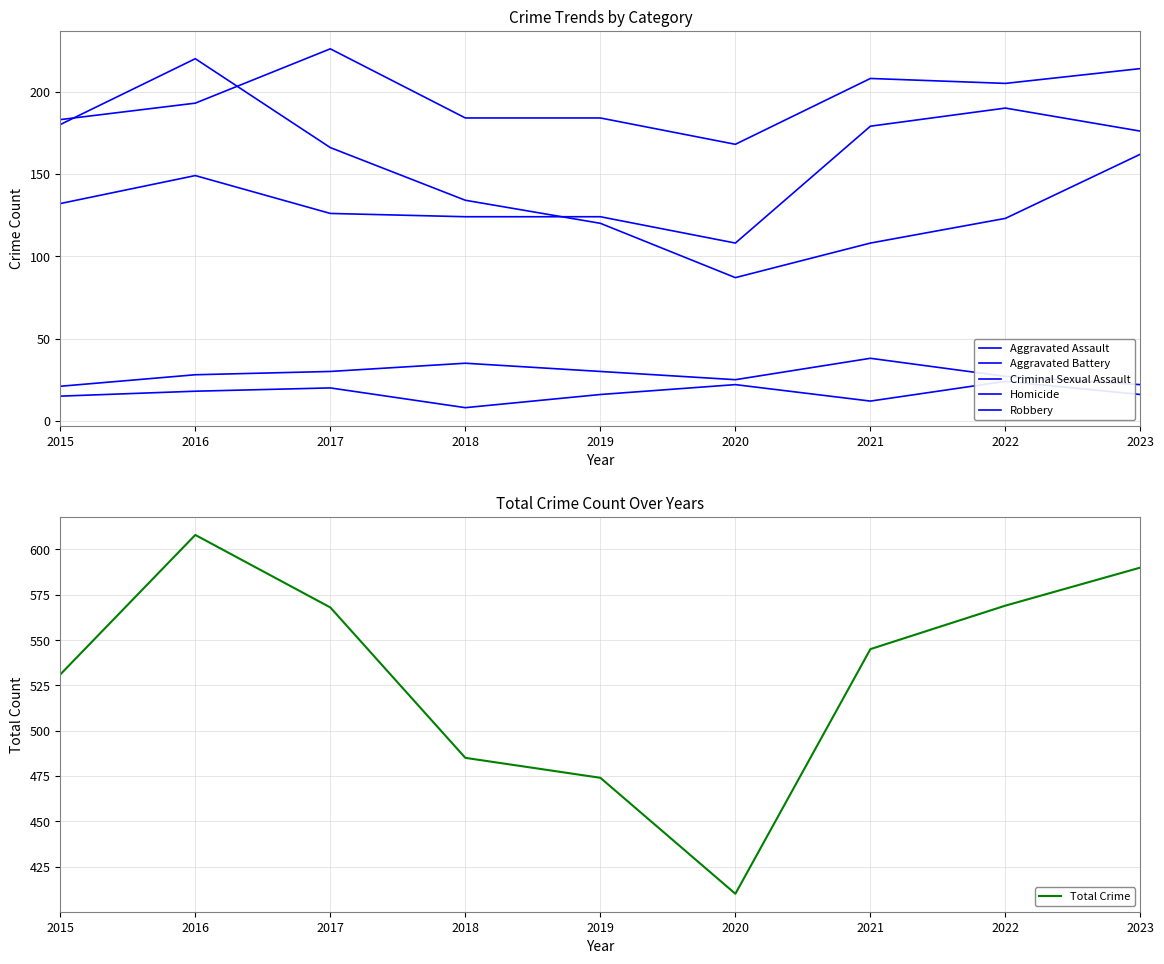

What is the difference between the Criminal Sexual Assault values at 2015 and 2023?

1